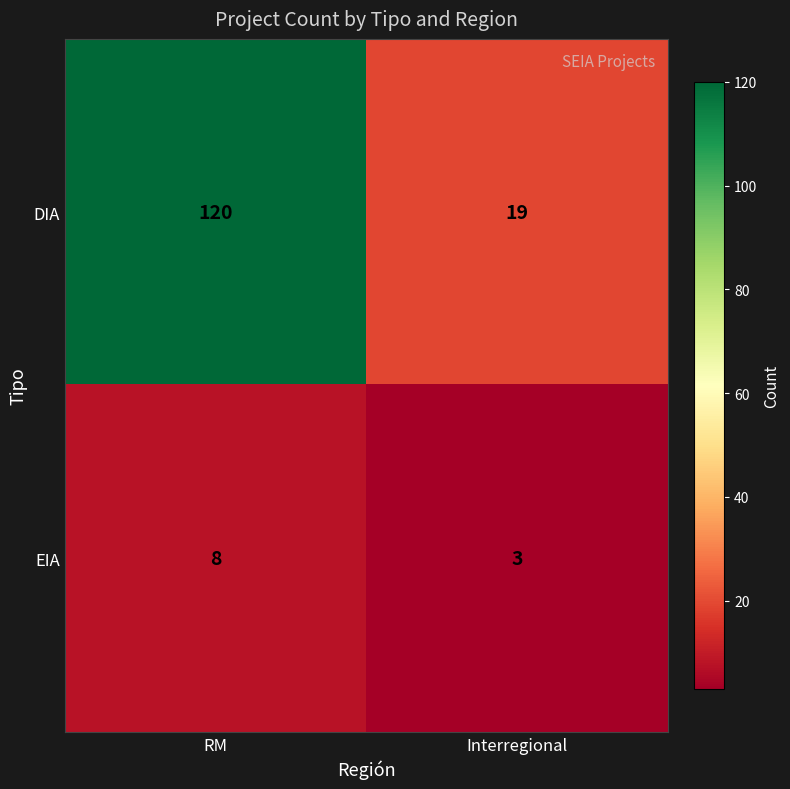

The EIA series shows 13 at RM. True or false?

False